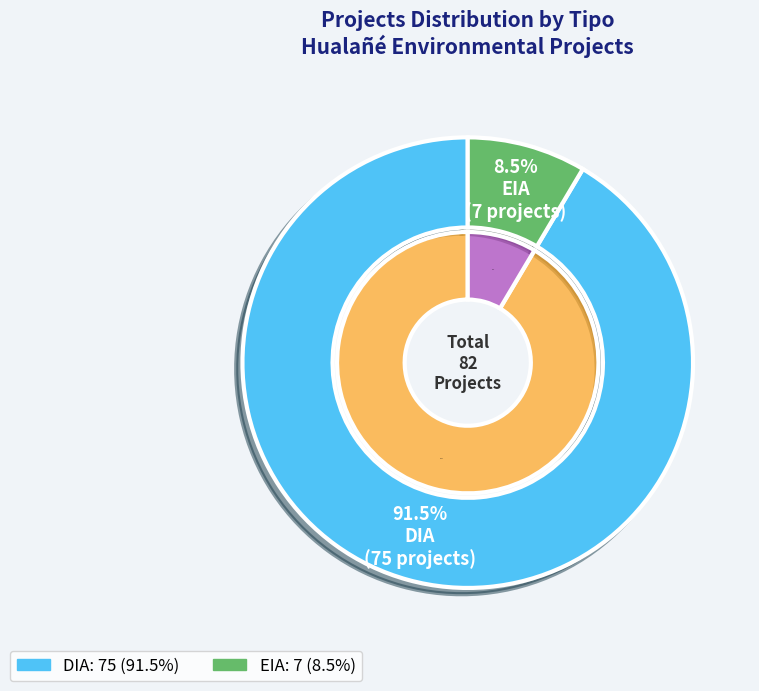

Between EIA and DIA, which is larger?

DIA